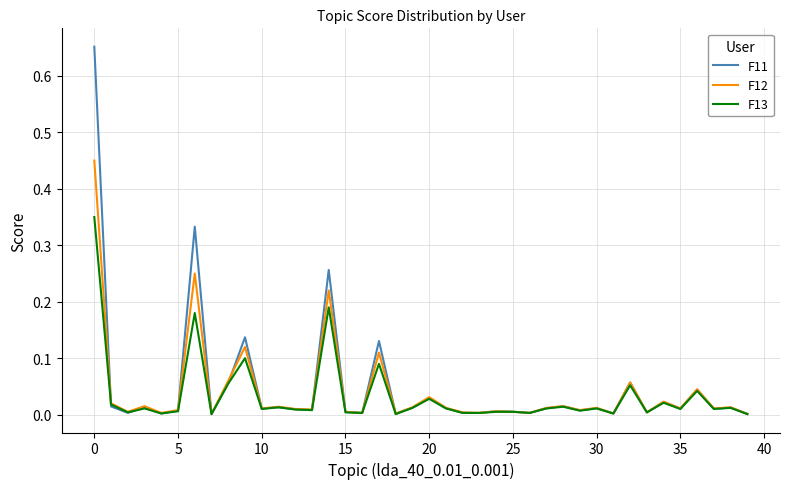

Rank the series by their maximum value, from highest to lowest.

F11, F12, F13